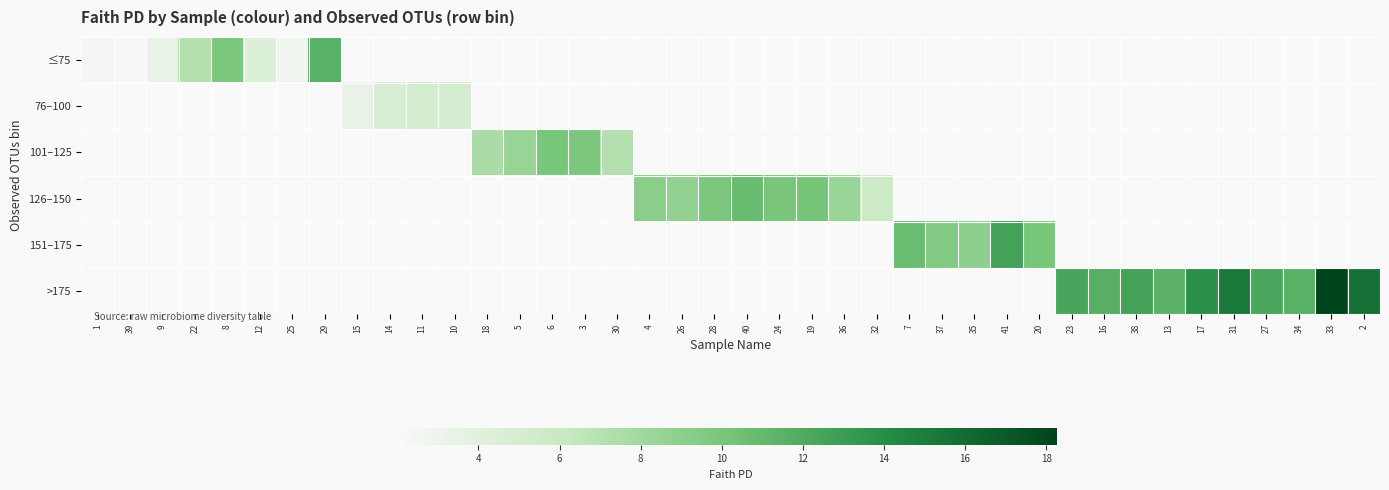

What is the difference between the second highest and minimum values in the 101–125 series?

1.3